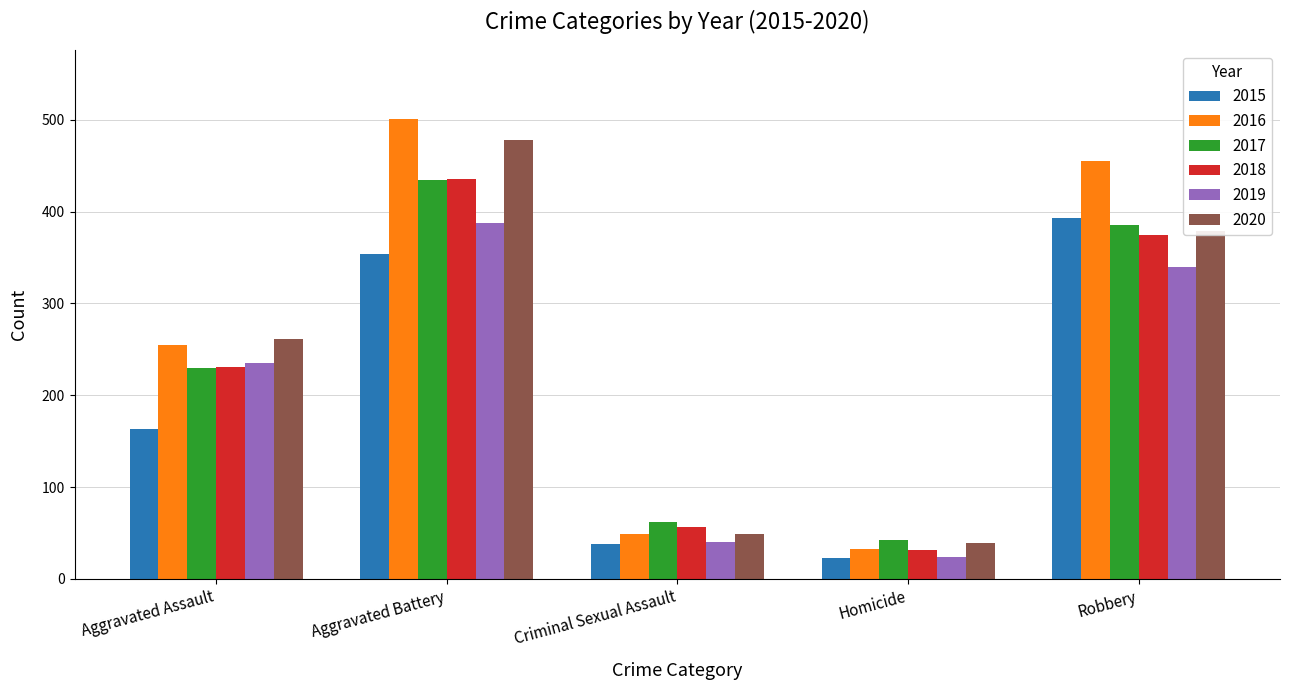

Reading left to right, extract all data points from this chart.

2015: 163	354	38	23	393
2016: 255	501	49	33	455
2017: 230	434	62	42	386
2018: 231	436	56	31	375
2019: 235	388	40	24	340
2020: 261	478	49	39	379